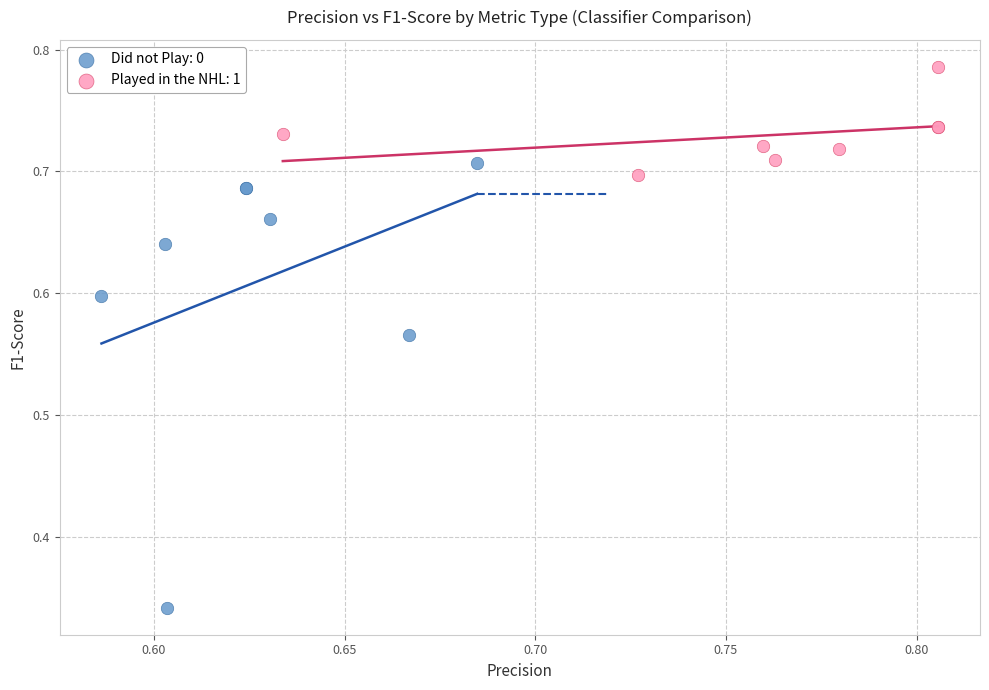

Which series has the widest spread of Y values?

Did not Play: 0